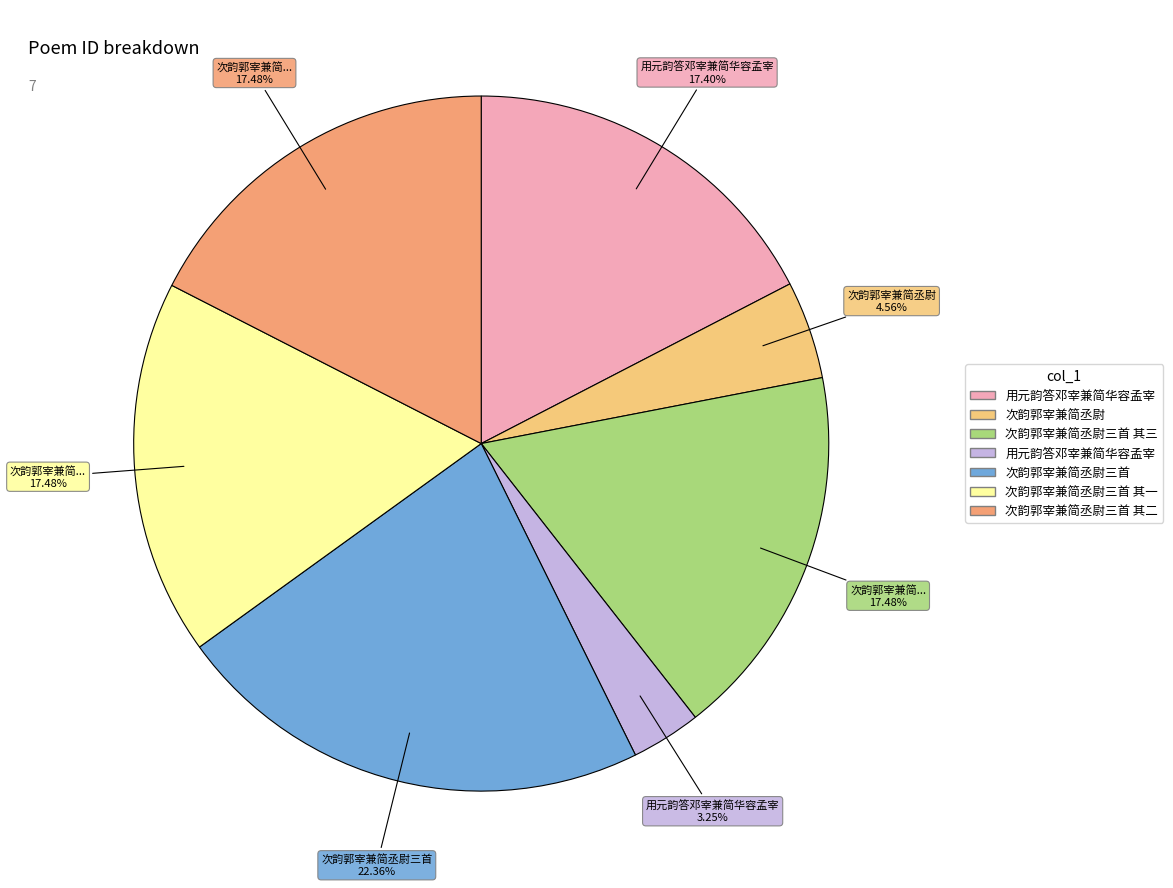

Is there any slice that represents more than half of the pie?

No